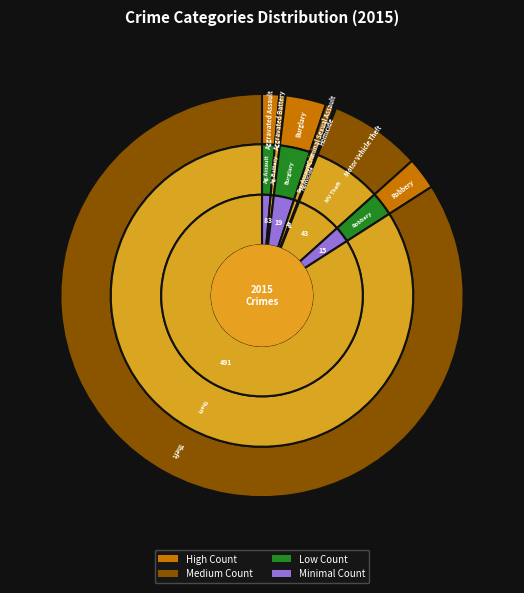

Between Aggravated Battery and Motor Vehicle Theft, which is larger?

Motor Vehicle Theft